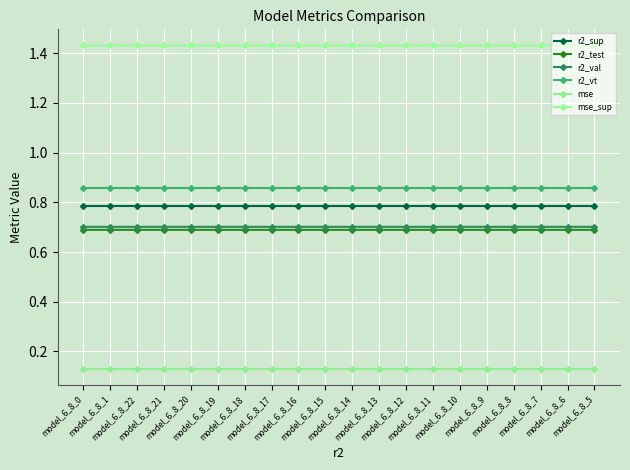

Does the chart display data point markers on the line(s)?

Yes